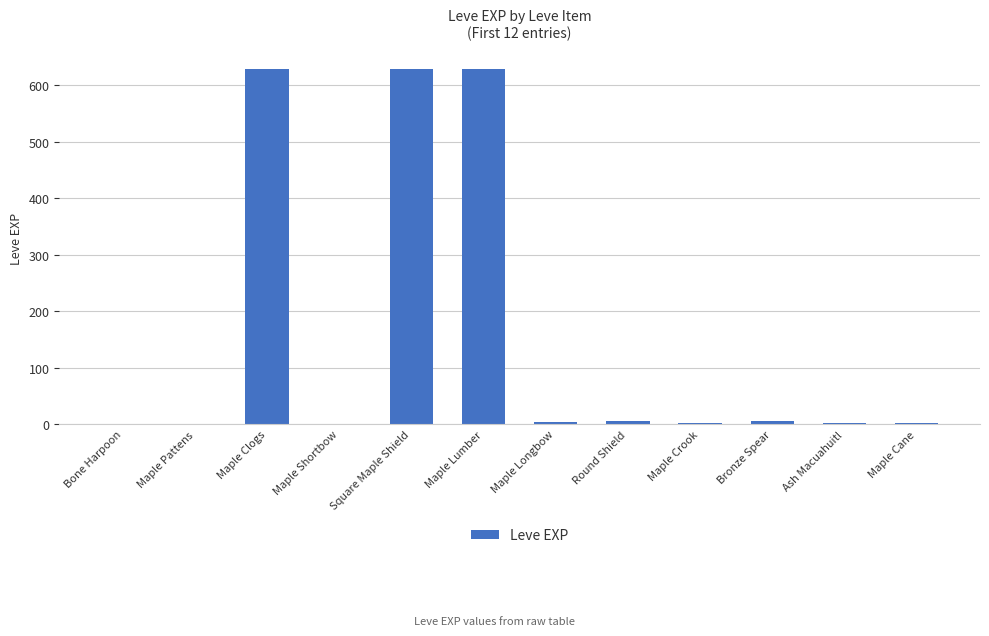

The chart shows a value of 630 at Maple Clogs. True or false?

True